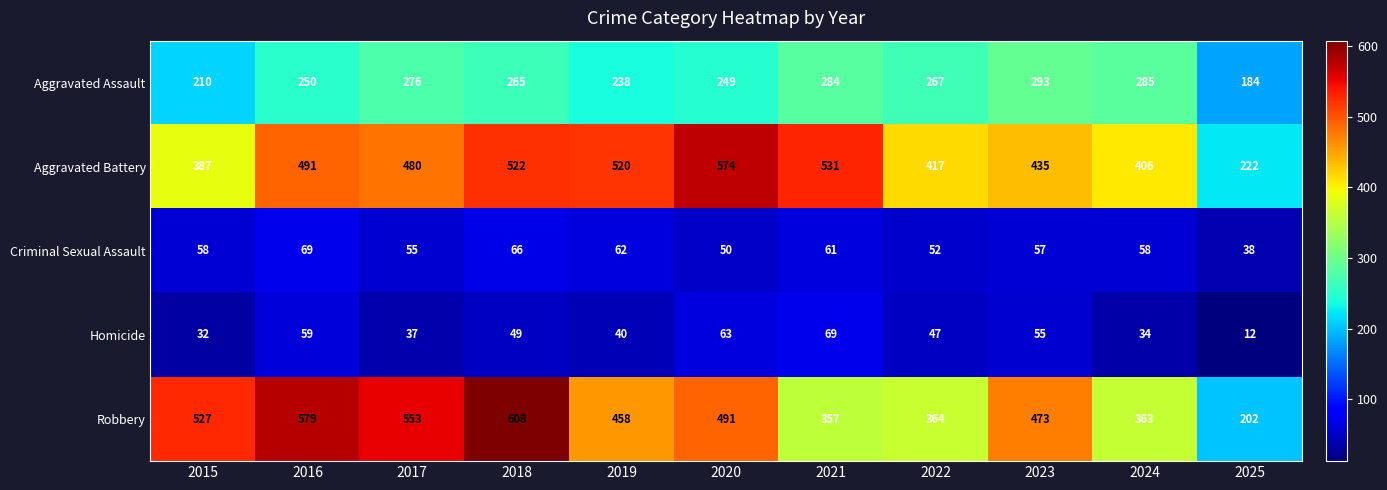

Which series changed the most between 2020 and 2024?

Aggravated Battery